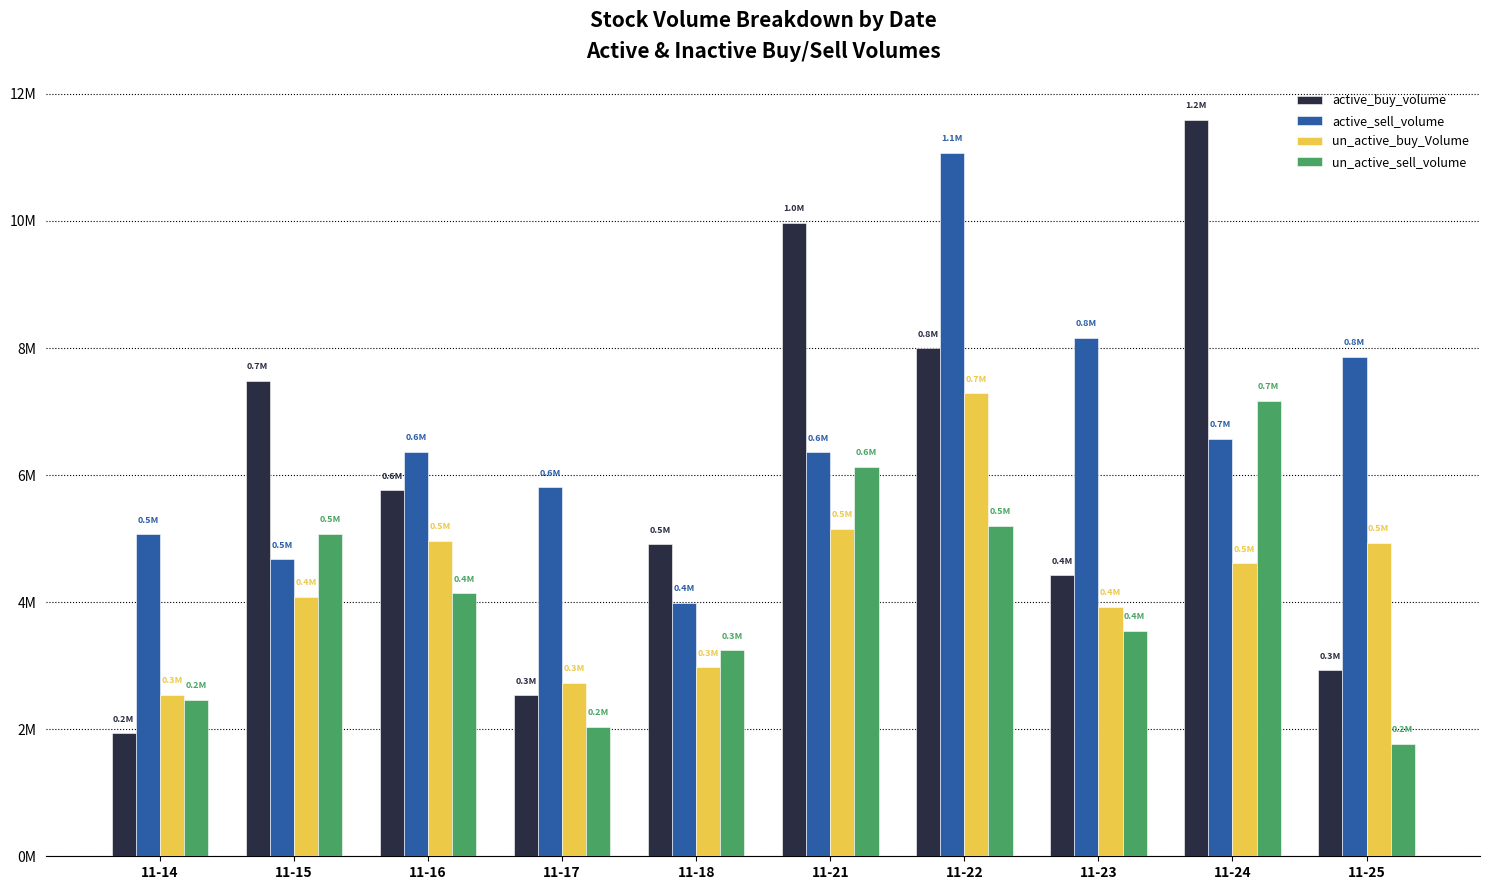

Which series changed the most between 11-16 and 11-25?

active_buy_volume